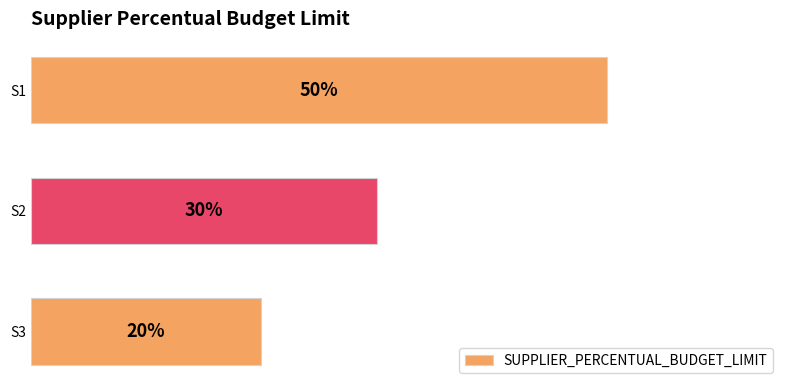

Rank the categories by value from lowest to highest.

S3, S2, S1